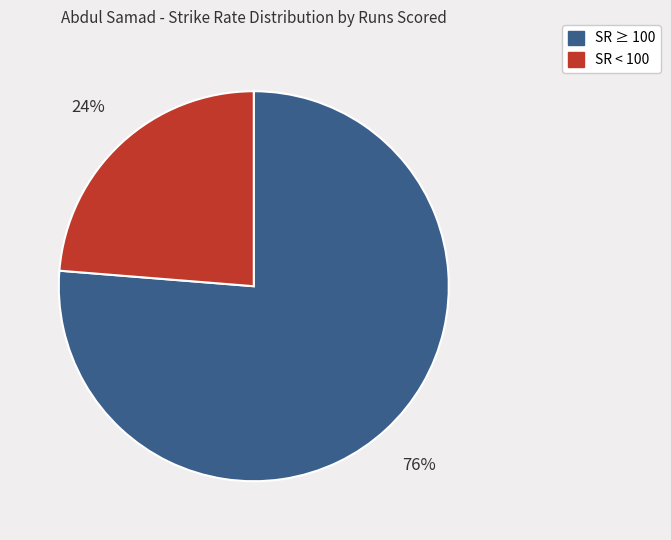

What is the ratio of the value at SR ≥ 100 to the value at SR < 100?

3.2